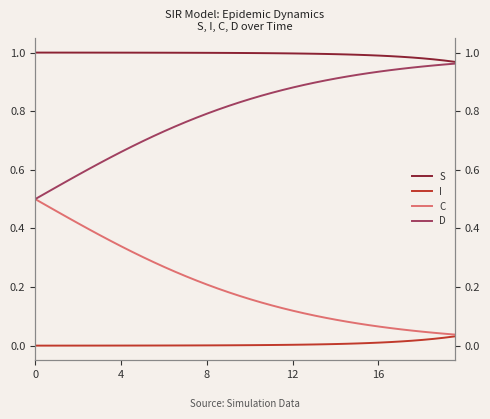

Read the S value at 16.

1.0